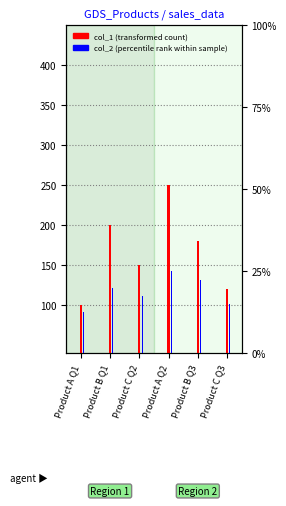

Rank the series at Product B Q1 from highest to lowest value.

col_1 (transformed count), col_2 (percentile rank within sample)